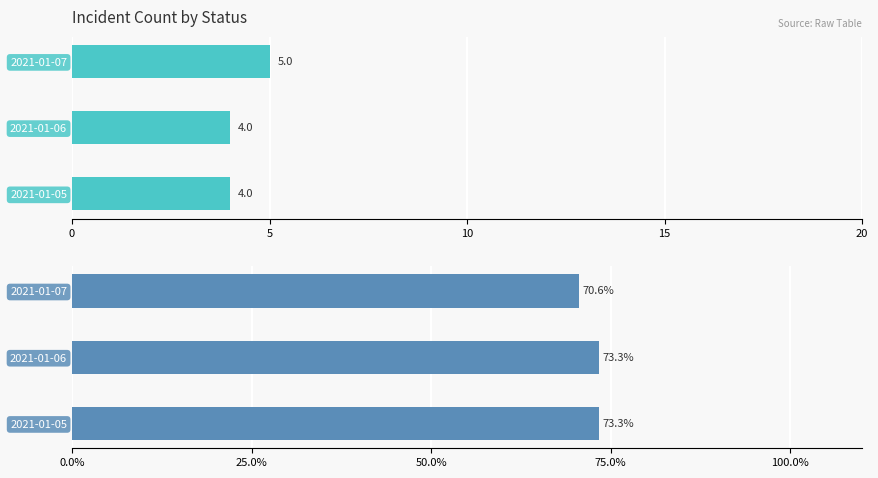

Count the confirmed values in the range 4 to 5.

3